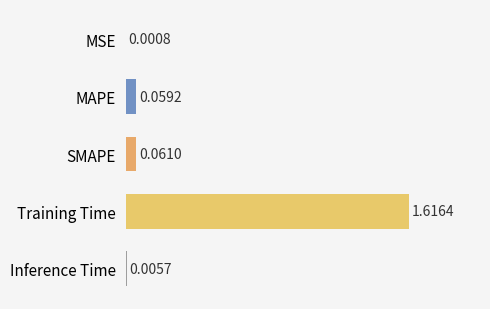

What is the sum of all values?

1.7